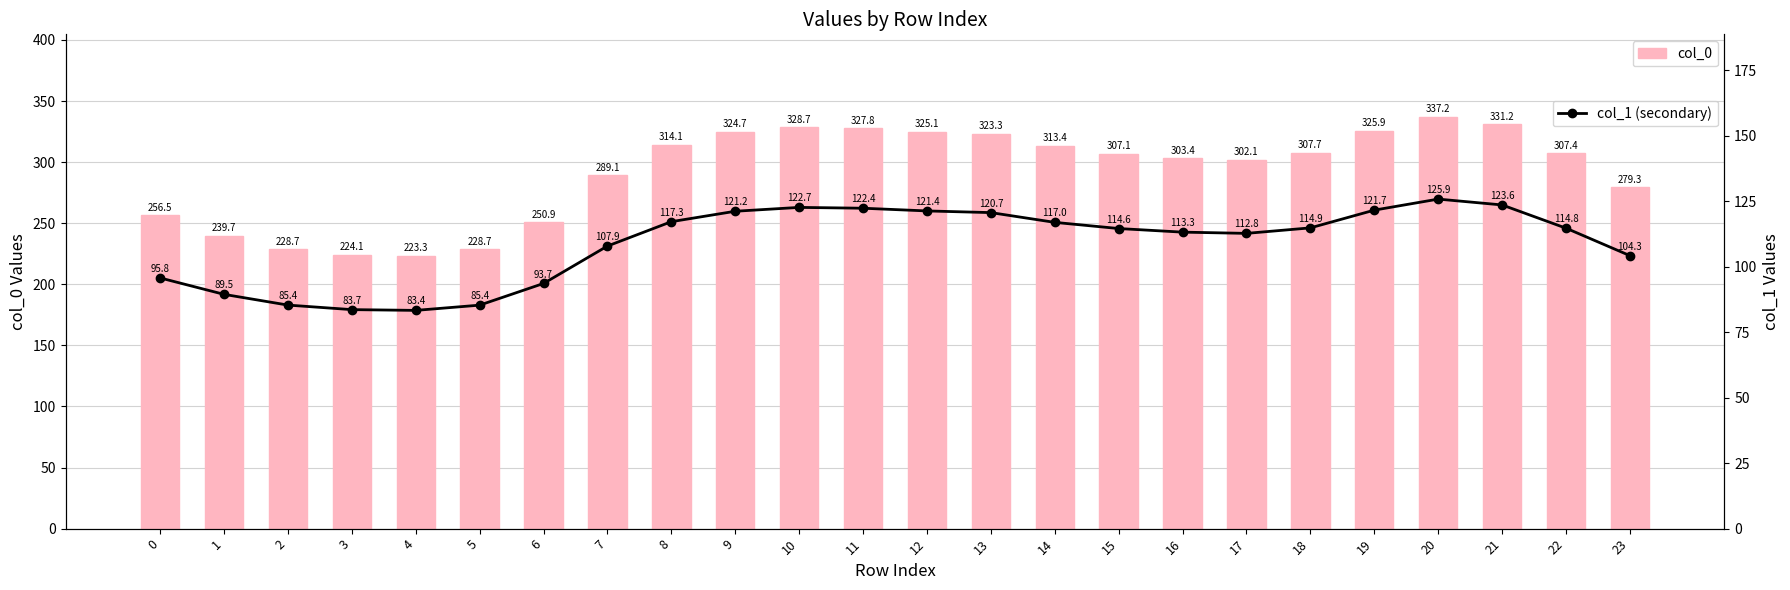

What is the value of the col_0 (primary) bar at the 14th from the left?

323.3